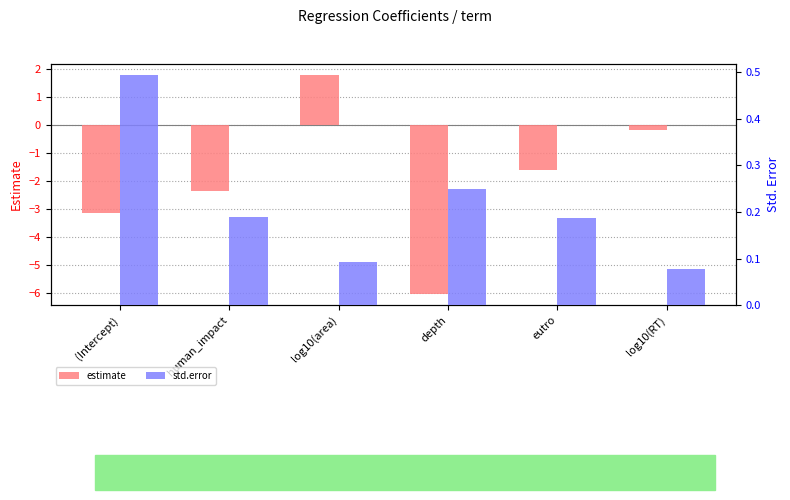

Rank the categories by std.error value from highest to lowest.

(Intercept), depth, human_impact, eutro, log10(area), log10(RT)